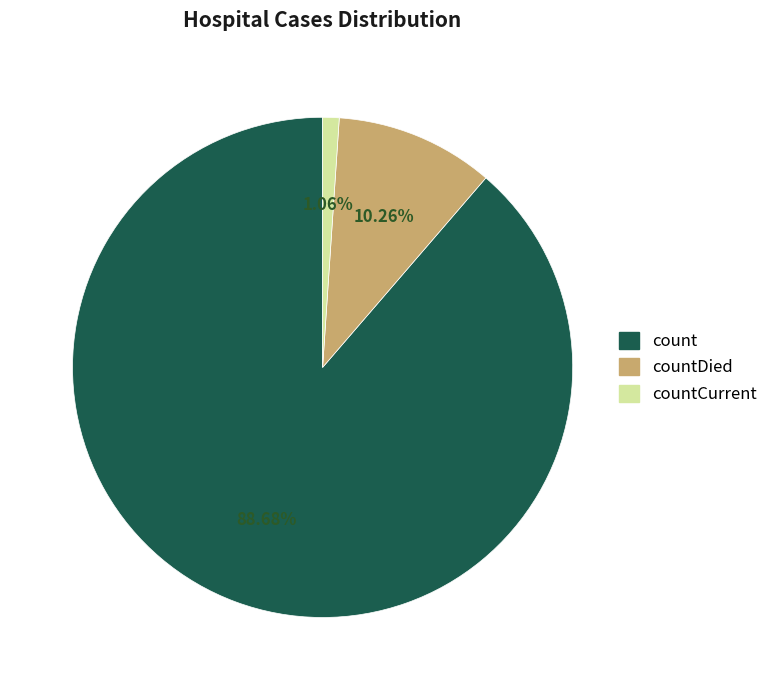

Is there any slice that represents more than half of the pie?

Yes